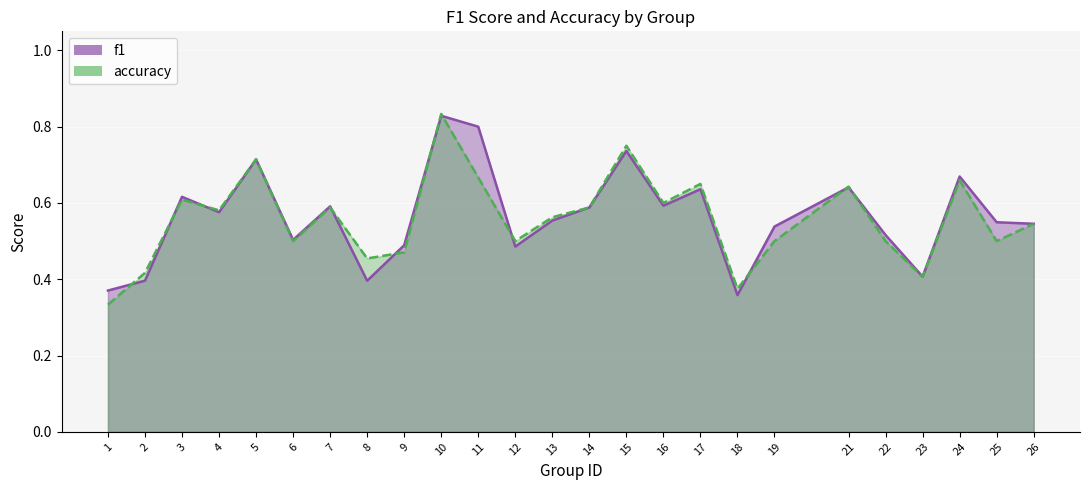

How many times do f1 and accuracy cross each other?

11